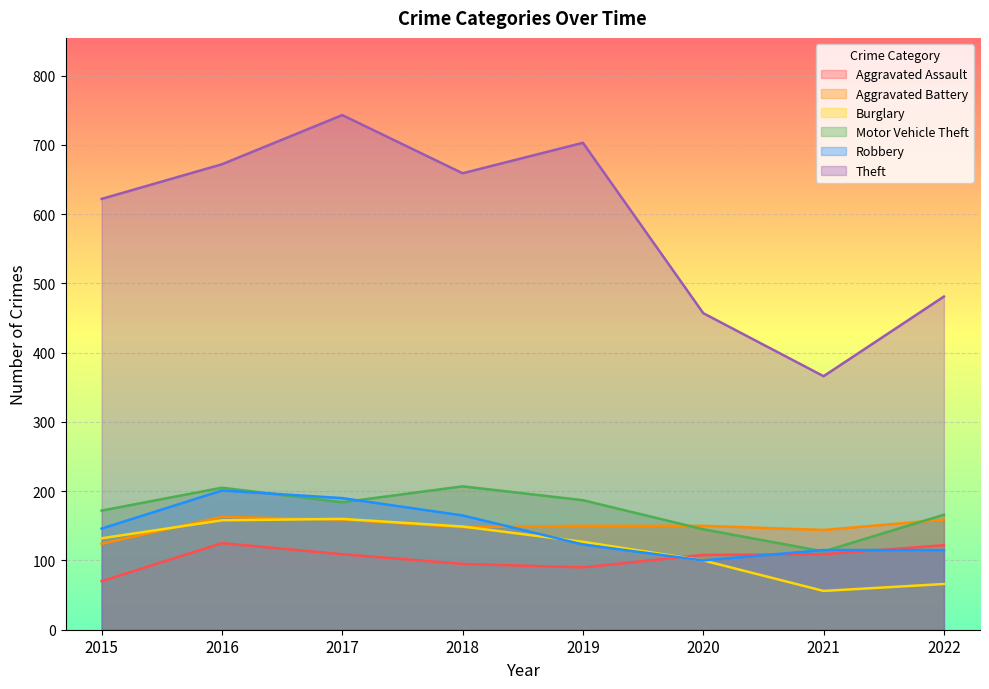

True or false: Aggravated Assault has a value of 109 at 2021.

True